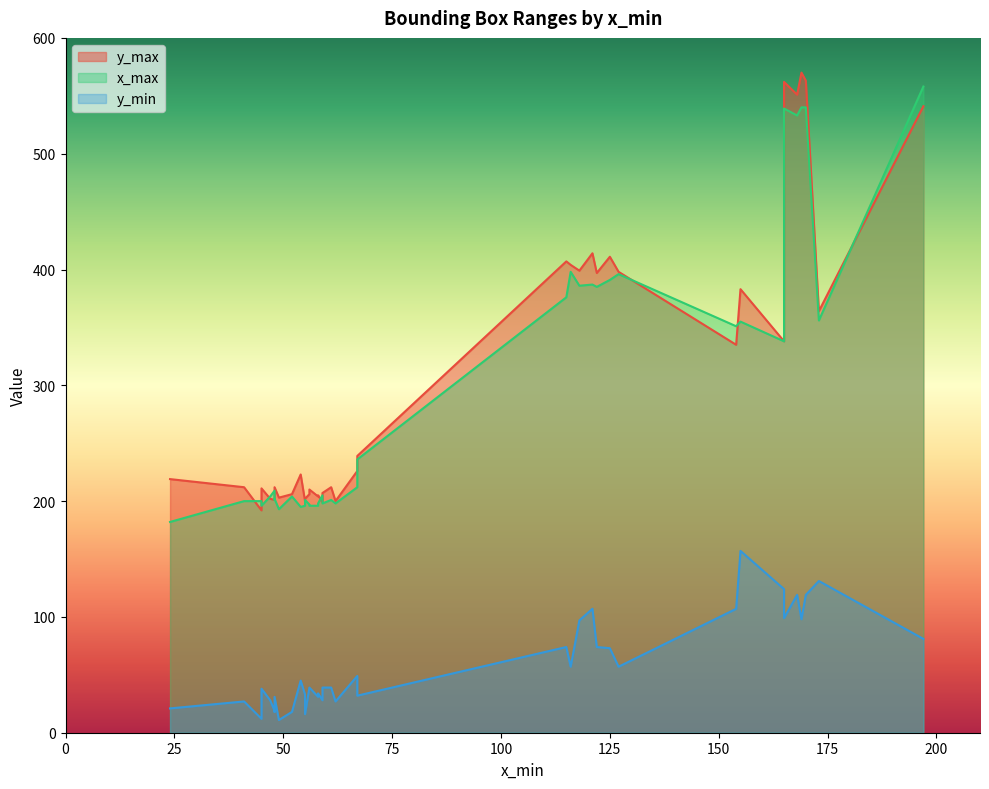

Rank the series by their maximum value, from lowest to highest.

y_min, x_max, y_max